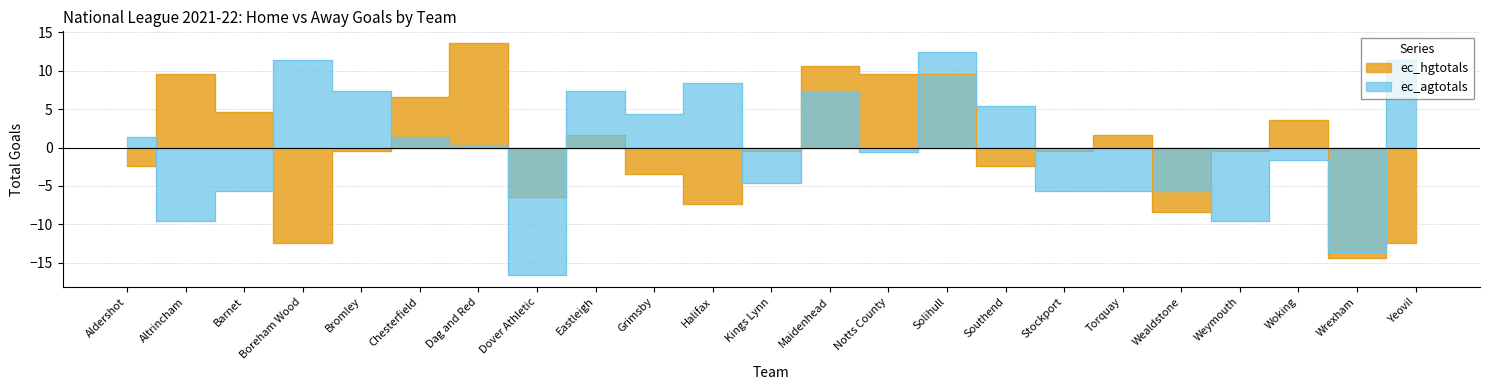

Between Boreham Wood and Woking, which series saw the biggest shift?

ec_hgtotals